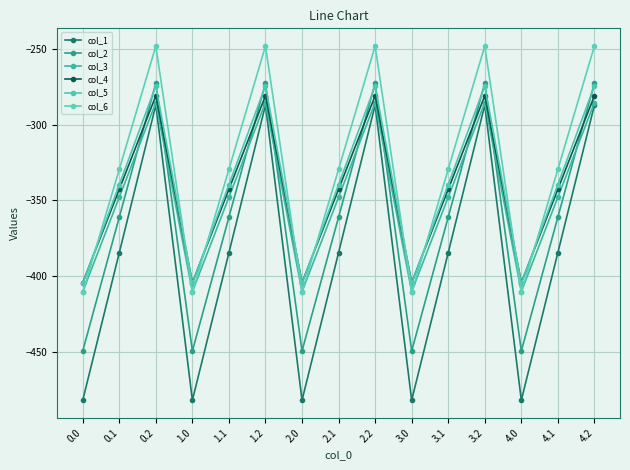

How many categories are shown in the chart?

15